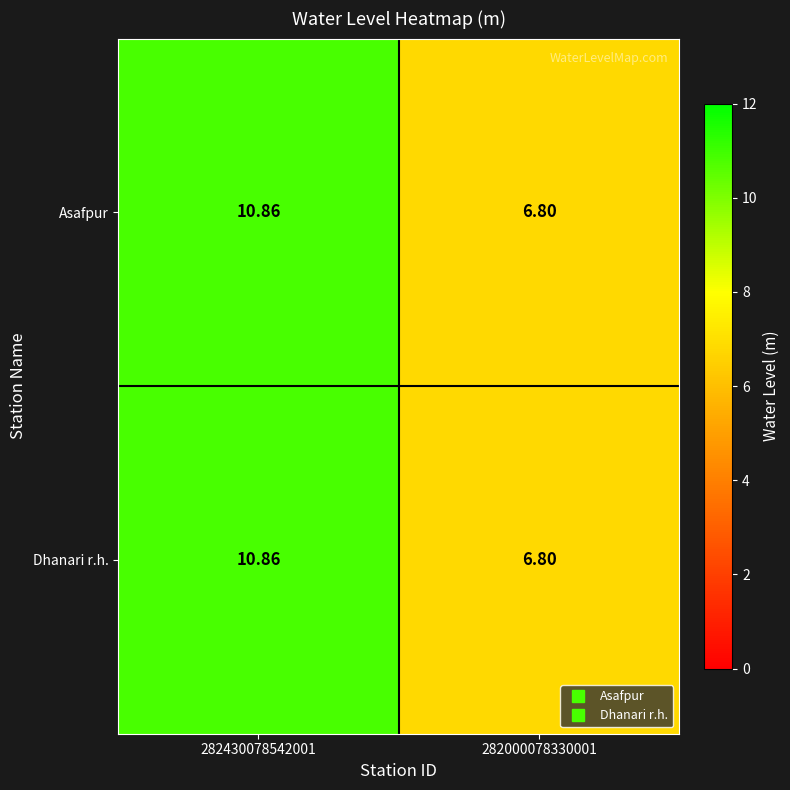

Is the value of Asafpur at 282430078542001 greater than the value of Dhanari r.h. at 282000078330001?

Yes